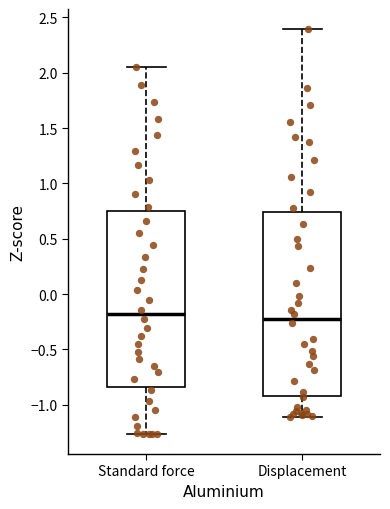

Which box is the tallest, from its lower edge to its upper edge?

Displacement